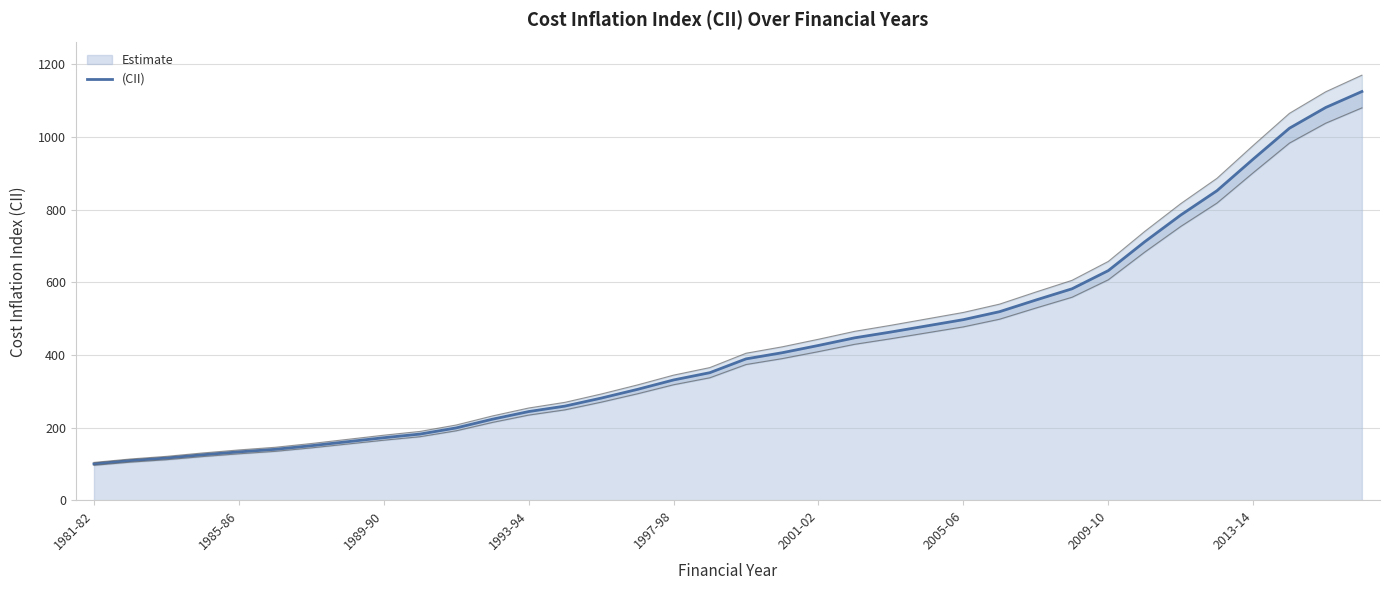

What is the maximum value for (CII)?

1125